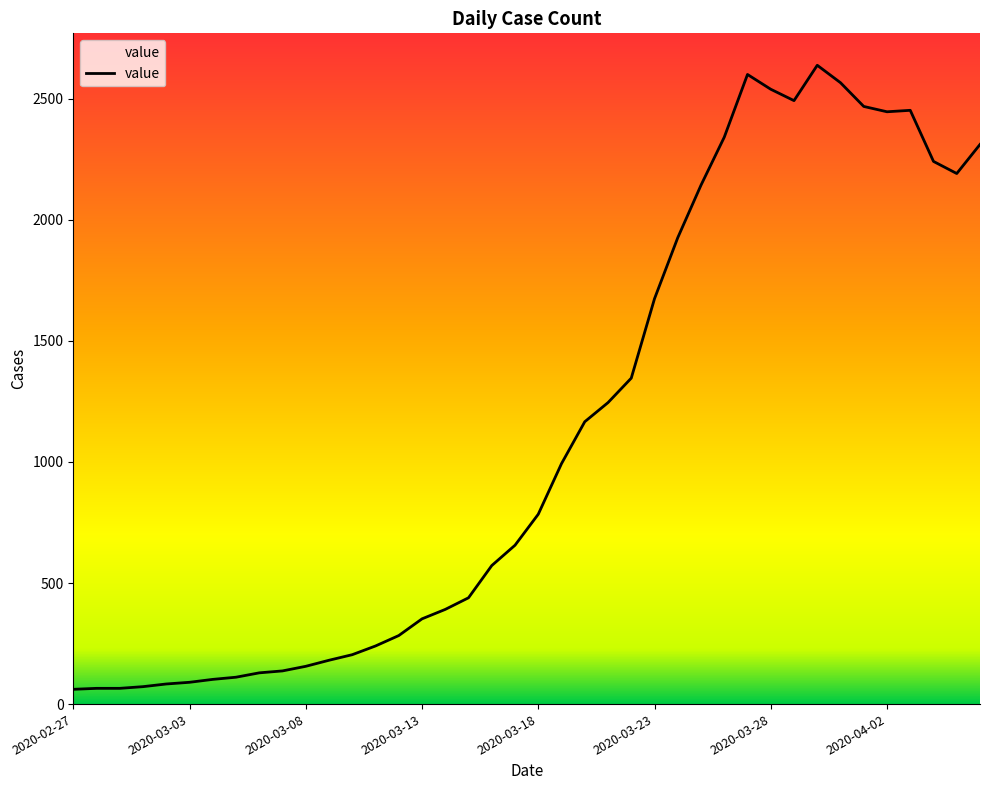

What is the minimum value shown in the chart?

61